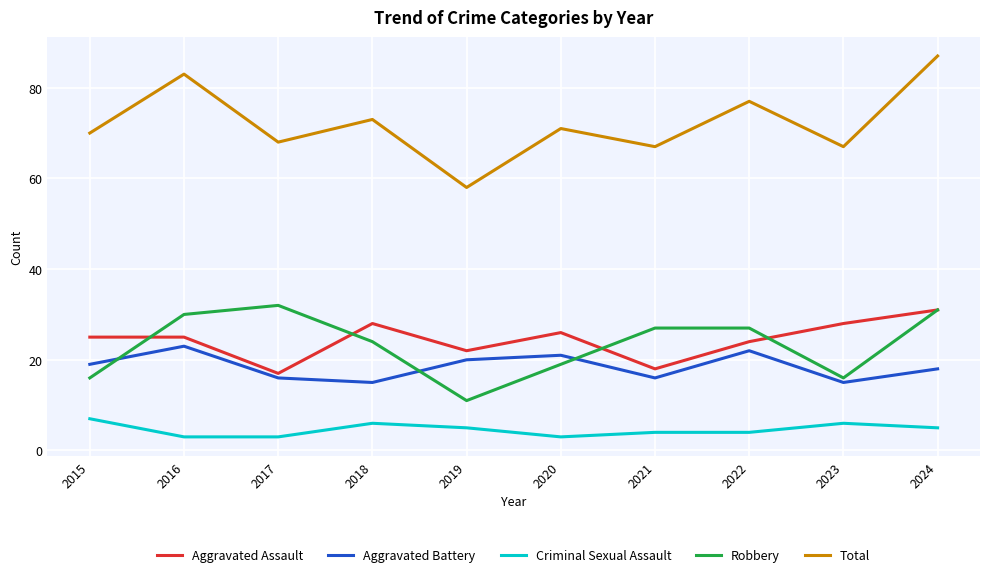

Reading left to right, list all the values displayed in this chart.

Aggravated Assault: 25	25	17	28	22	26	18	24	28	31
Aggravated Battery: 19	23	16	15	20	21	16	22	15	18
Criminal Sexual Assault: 7	3	3	6	5	3	4	4	6	5
Robbery: 16	30	32	24	11	19	27	27	16	31
Total: 70	83	68	73	58	71	67	77	67	87